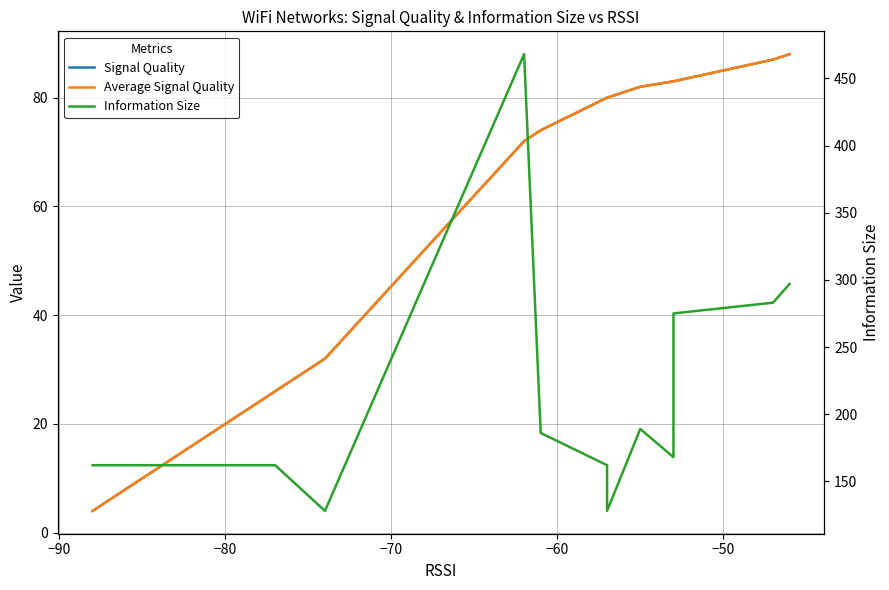

How many values in the Signal Quality series exceed 72?

8